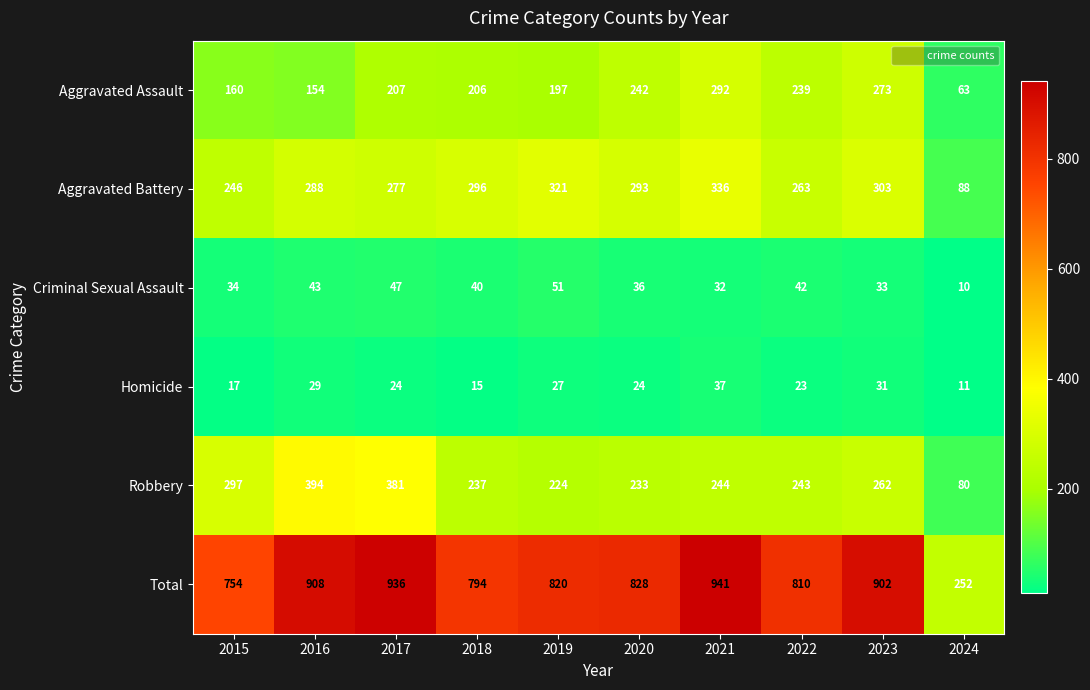

Rank the categories by Total value from lowest to highest.

2024, 2015, 2018, 2022, 2019, 2020, 2023, 2016, 2017, 2021